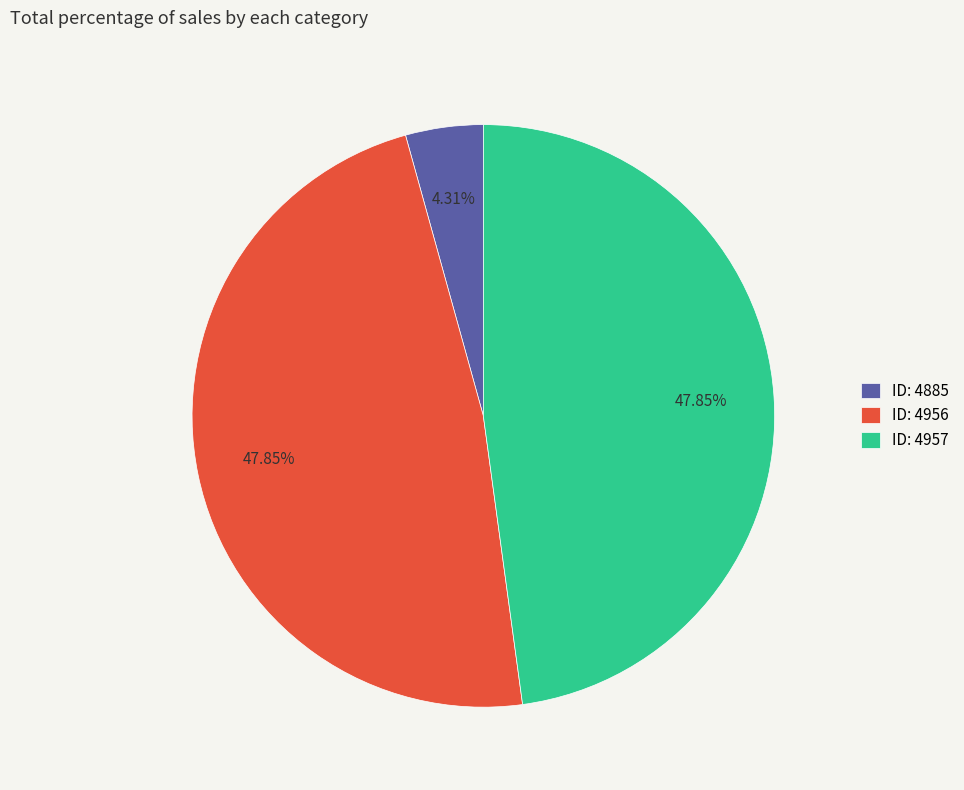

Does any single category account for the majority?

No